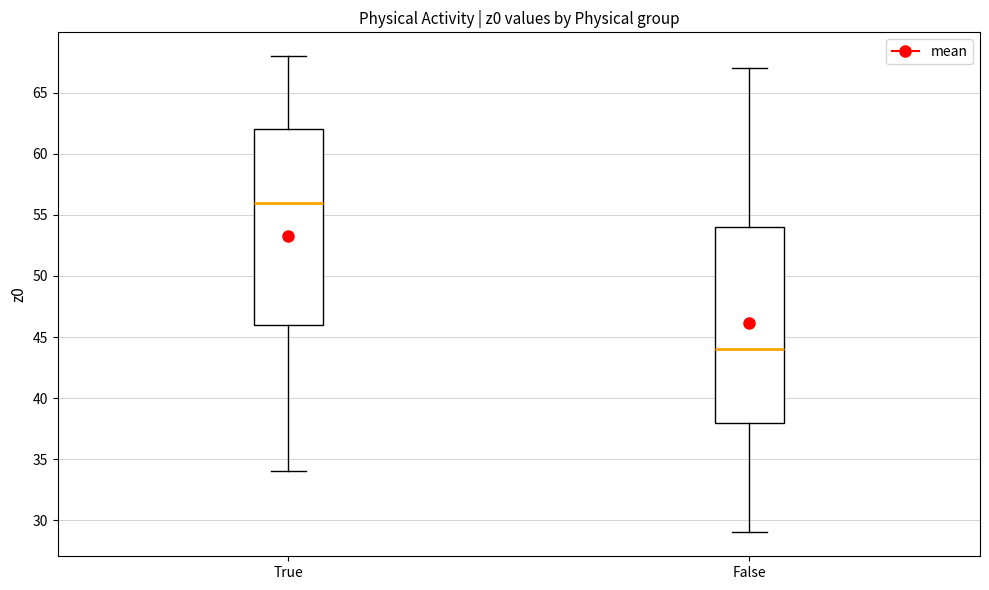

Reading left to right, transcribe this box plot: for each box, give where its median line is, the range the box spans, and where its two whiskers end, as read against the y-axis. The values are not printed on the chart, so give them approximately, as read against the axis.

True: median 56, box 46 to 62, whiskers 34 to 68
False: median 44, box 38 to 54, whiskers 29 to 67